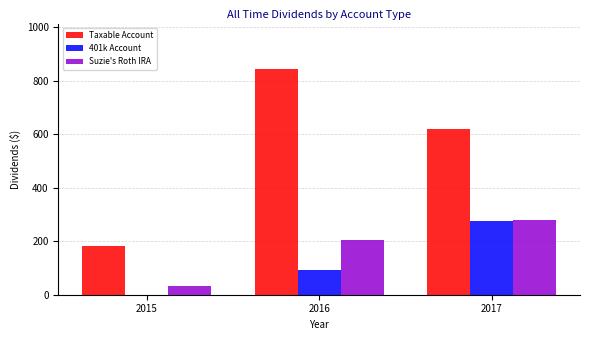

Reading right to left, what are all the values shown in this chart?

Taxable Account: 2017=620.9	2016=844.2	2015=183.7
401k Account: 2017=274.1	2016=91.7	2015=0.0
Suzie's Roth IRA: 2017=278.6	2016=205.2	2015=30.7